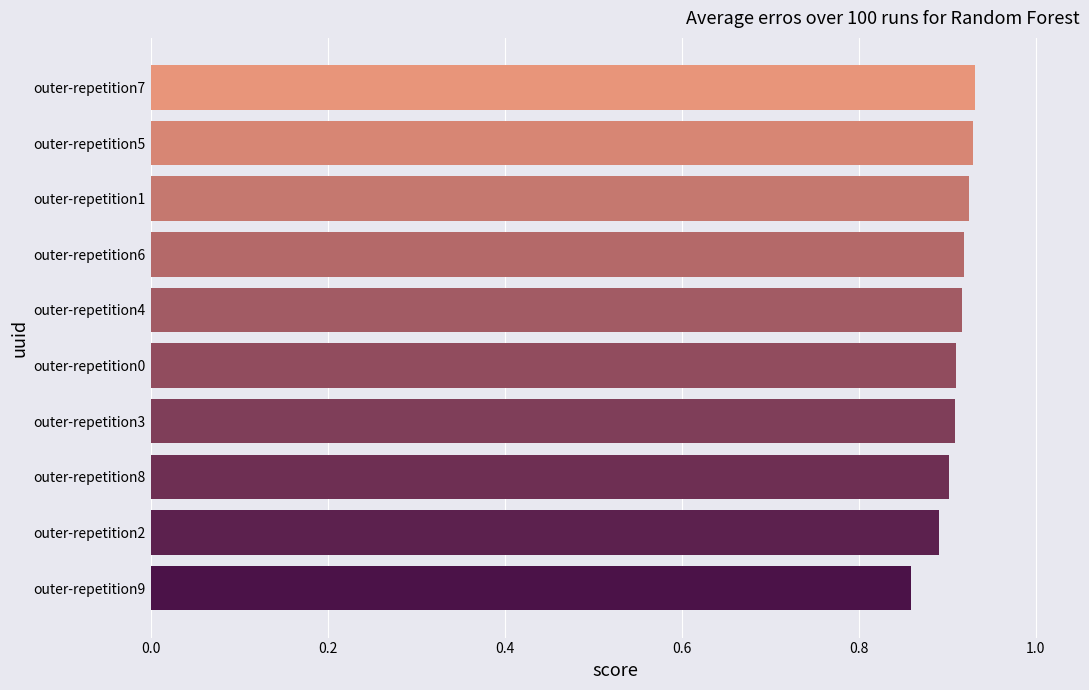

Count the values in the range 0 to 1.

10